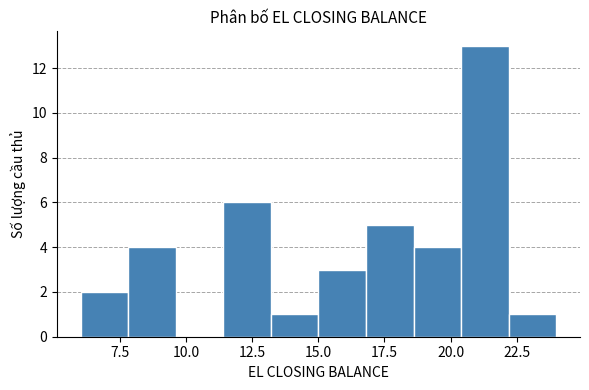

Read against the x-axis, roughly where is the centre of the tallest bar?

21.5